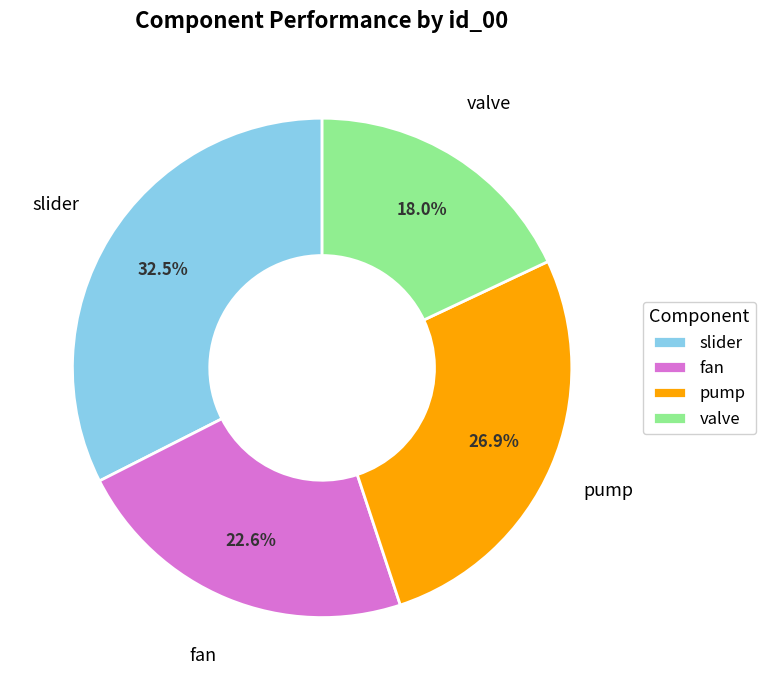

Is there any slice that represents more than half of the pie?

No